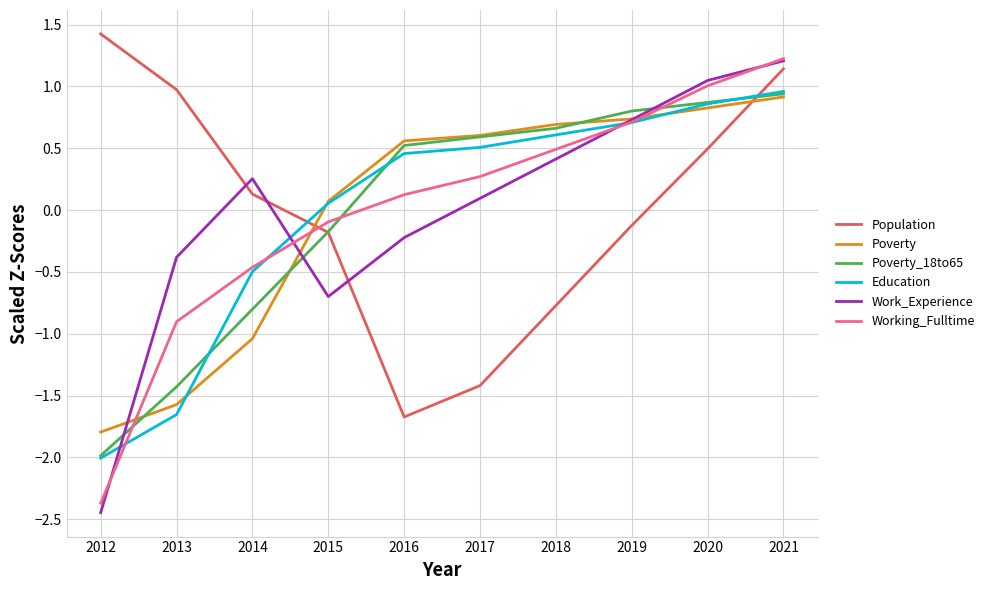

At which label does Work_Experience first exceed 0?

2014